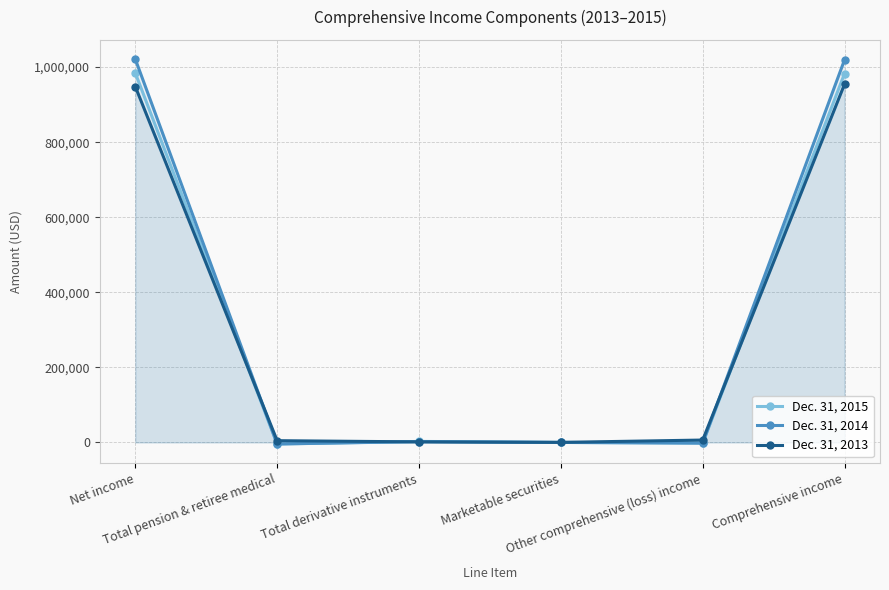

Does the chart have visible grid lines?

Yes